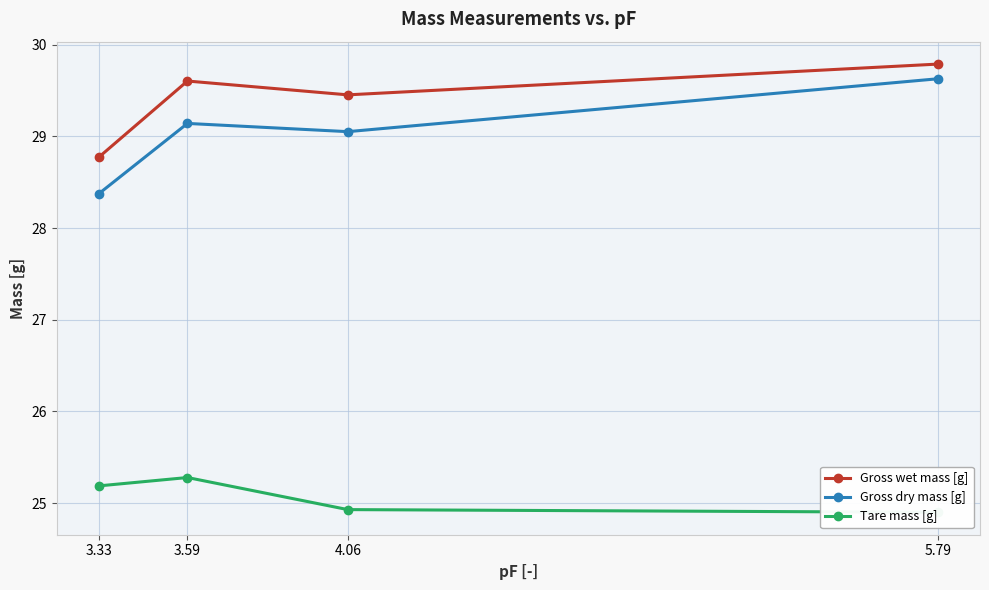

Which label corresponds to the largest value in the chart?

5.79